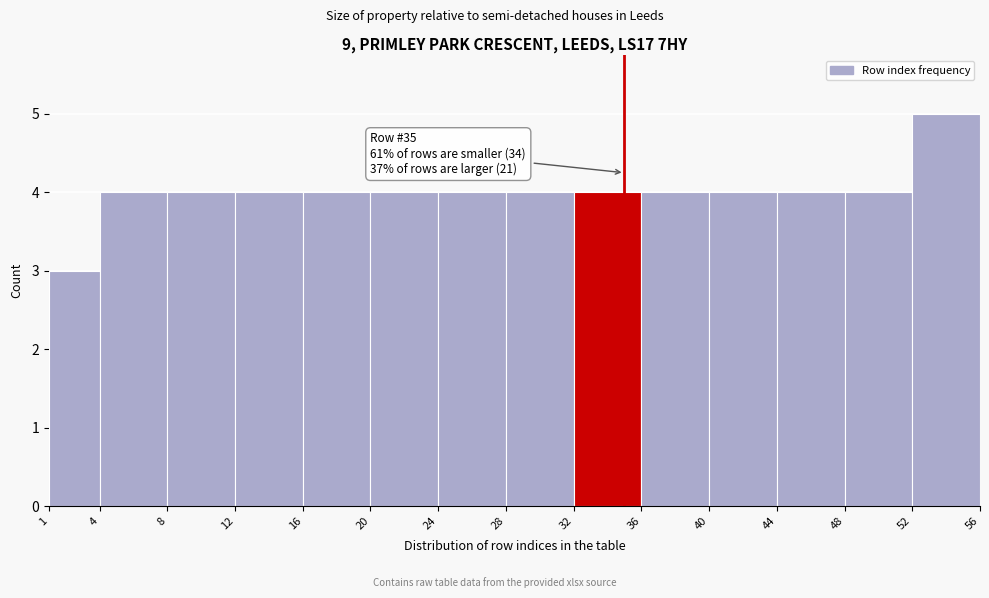

Over which range of the x-axis is the bar tallest?

52 to 56